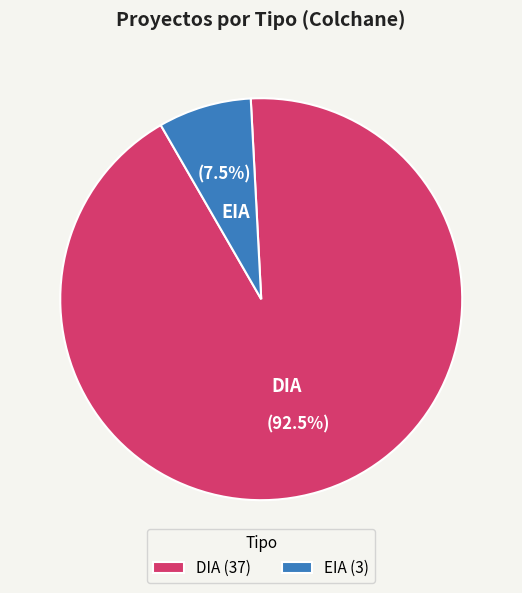

To the nearest percent, what is the combined percentage of DIA and EIA?

100%